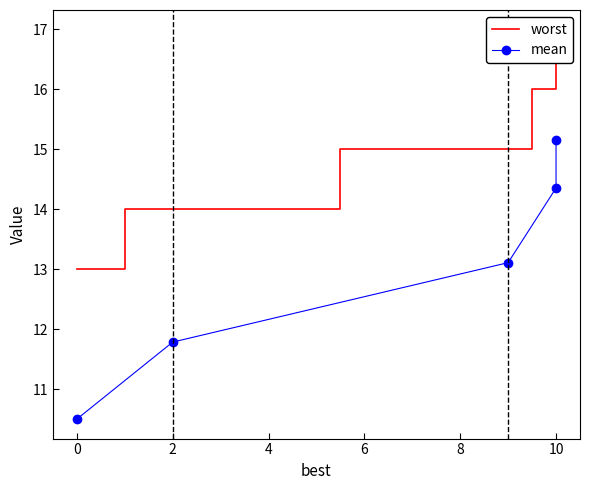

Rank the series at 0 from lowest to highest value.

mean, worst